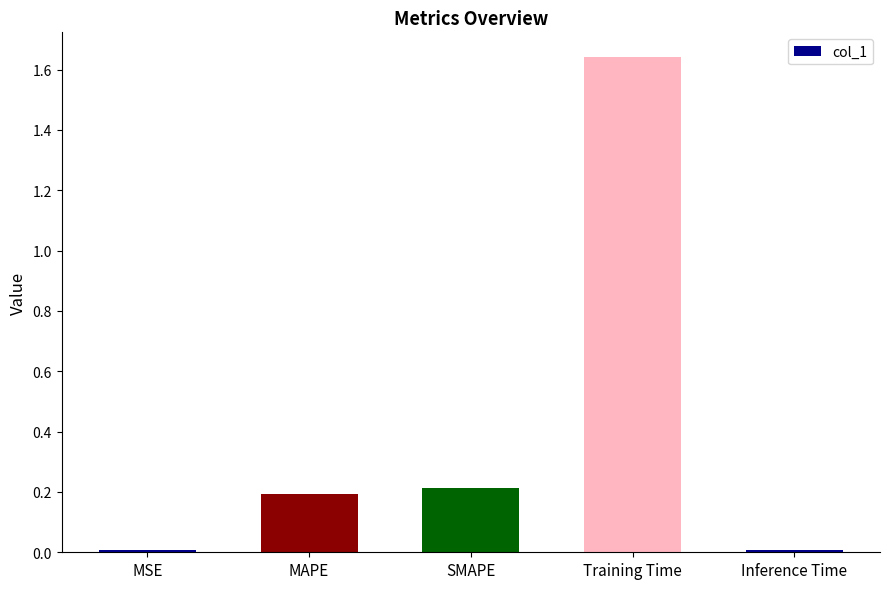

What is the sum of all values?

2.1